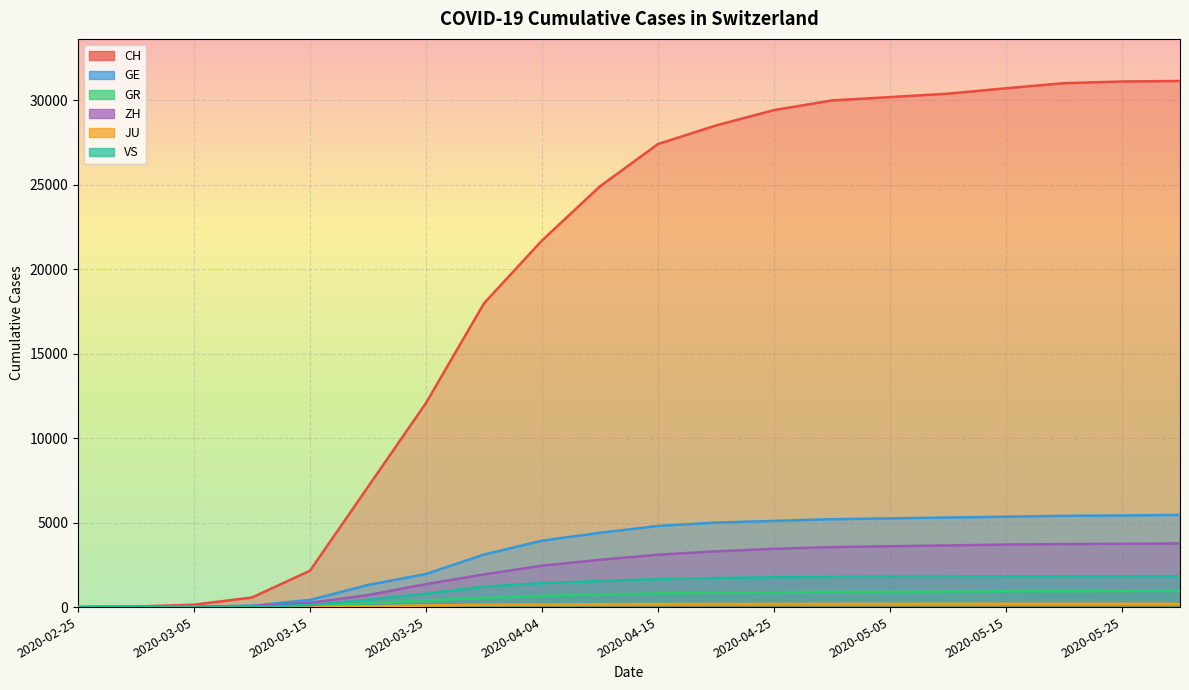

True or false: VS has a value of 752 at 2020-05-20.

False